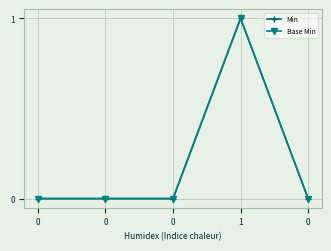

Is this an area chart (filled region under the line)?

No